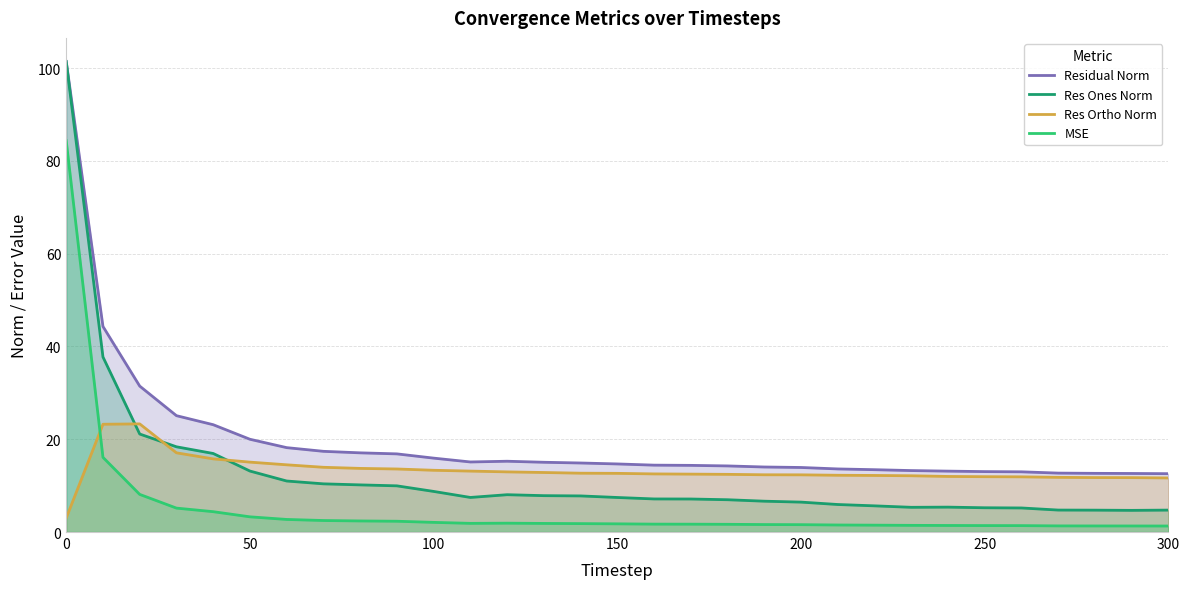

How many data points in Res Ones Norm are above 7?

18